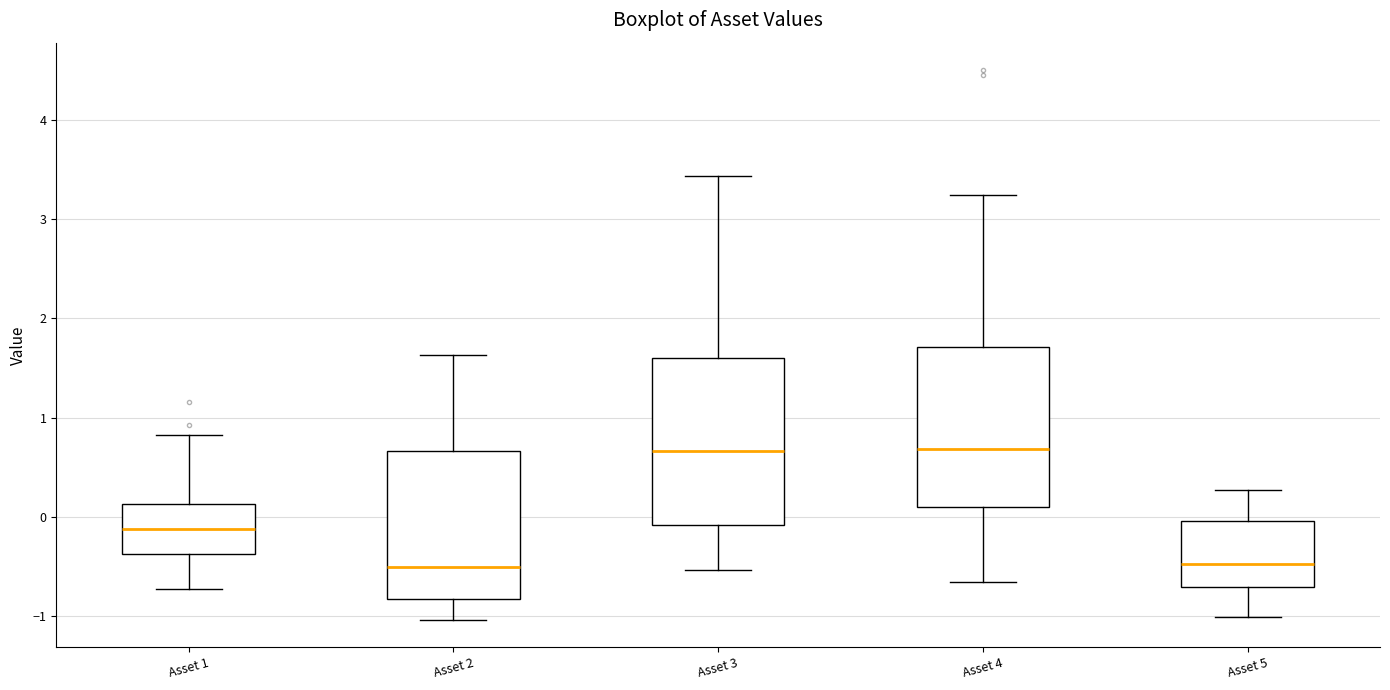

Reading left to right, transcribe this box plot: for each box, give where its median line is, the range the box spans, and where its two whiskers end, as read against the y-axis. The values are not printed on the chart, so give them approximately, as read against the axis.

Asset 1: median -0.1, box -0.4 to 0.1, whiskers -0.7 to 0.8
Asset 2: median -0.5, box -0.8 to 0.7, whiskers -1.0 to 1.6
Asset 3: median 0.7, box -0.1 to 1.6, whiskers -0.5 to 3.4
Asset 4: median 0.7, box 0.1 to 1.7, whiskers -0.7 to 3.2
Asset 5: median -0.5, box -0.7 to 0.0, whiskers -1.0 to 0.3